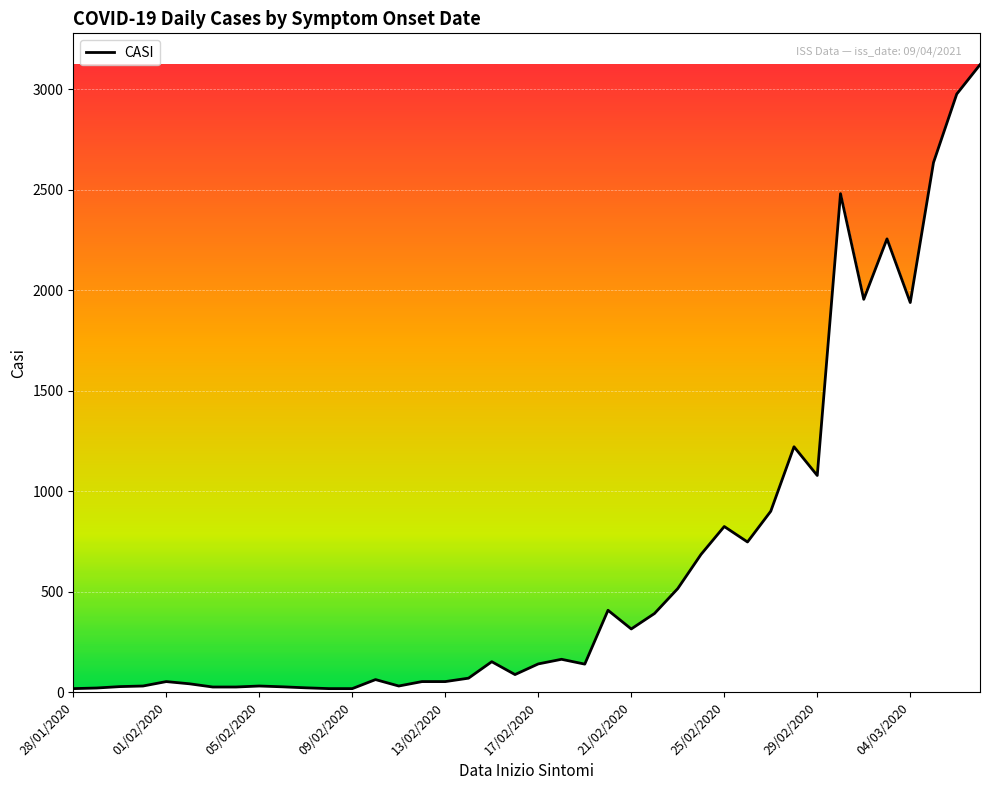

Does the chart display data point markers on the line(s)?

No